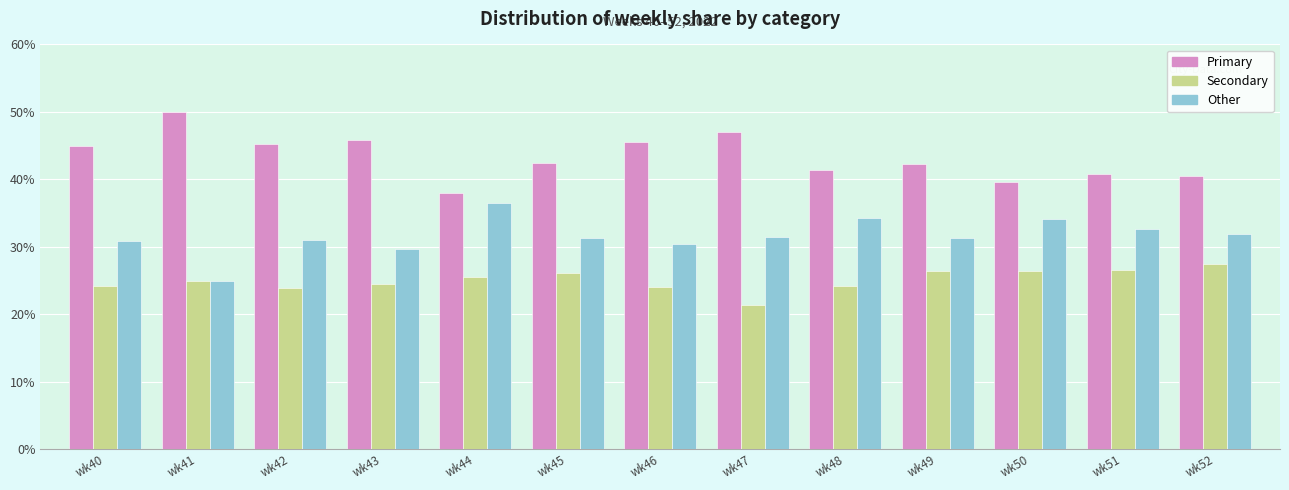

What is the total value across all series at wk40?

100.0